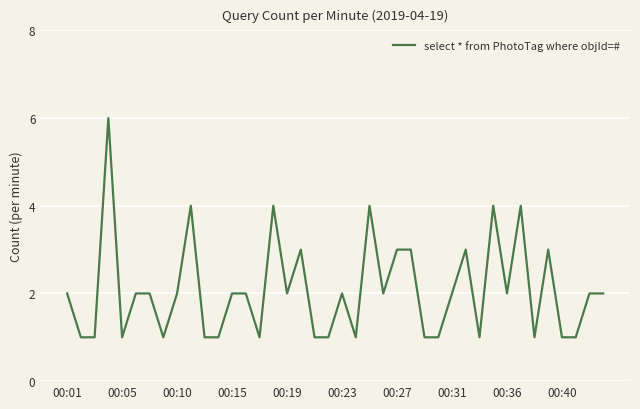

How many categories are shown in the chart?

40